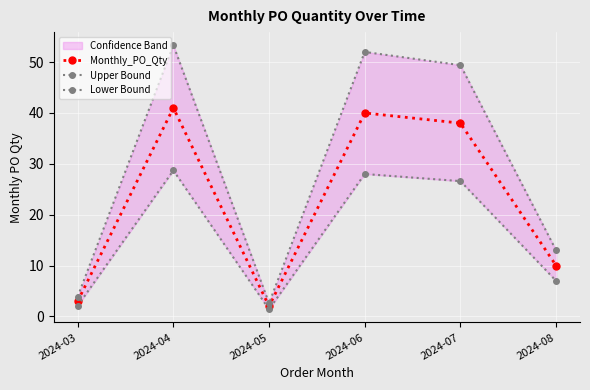

Reading right to left, transcribe all the data shown in this chart.

Monthly_PO_Qty: 2024-08=10.0	2024-07=38.0	2024-06=40.0	2024-05=2.0	2024-04=41.0	2024-03=3.0
Upper Bound: 2024-08=13.0	2024-07=49.4	2024-06=52.0	2024-05=2.6	2024-04=53.3	2024-03=3.9
Lower Bound: 2024-08=7.0	2024-07=26.6	2024-06=28.0	2024-05=1.4	2024-04=28.7	2024-03=2.1